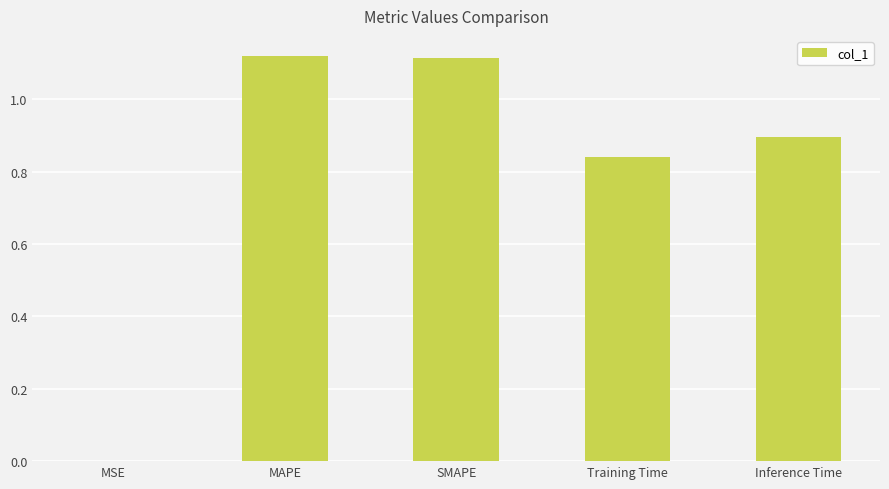

What is the sum of all values?

4.0